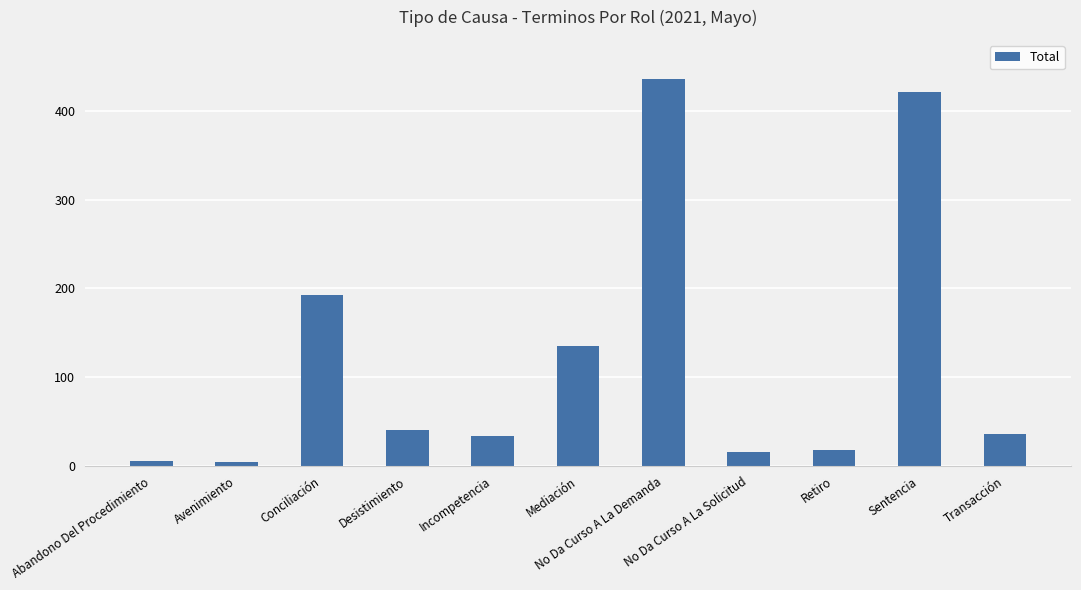

What position from the left is Abandono Del Procedimiento?

1